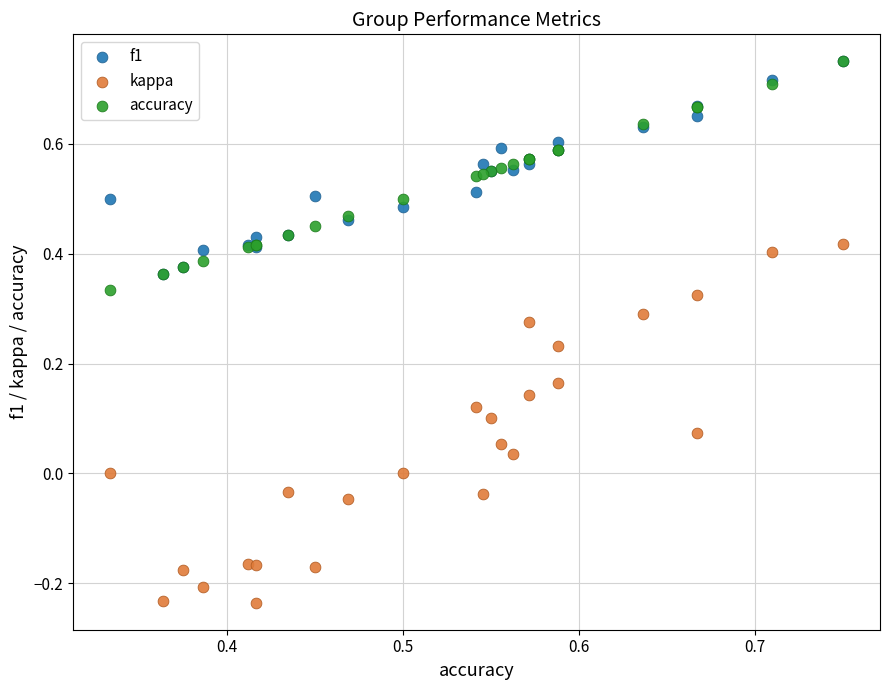

What are all the series names shown in the legend?

f1, kappa, accuracy